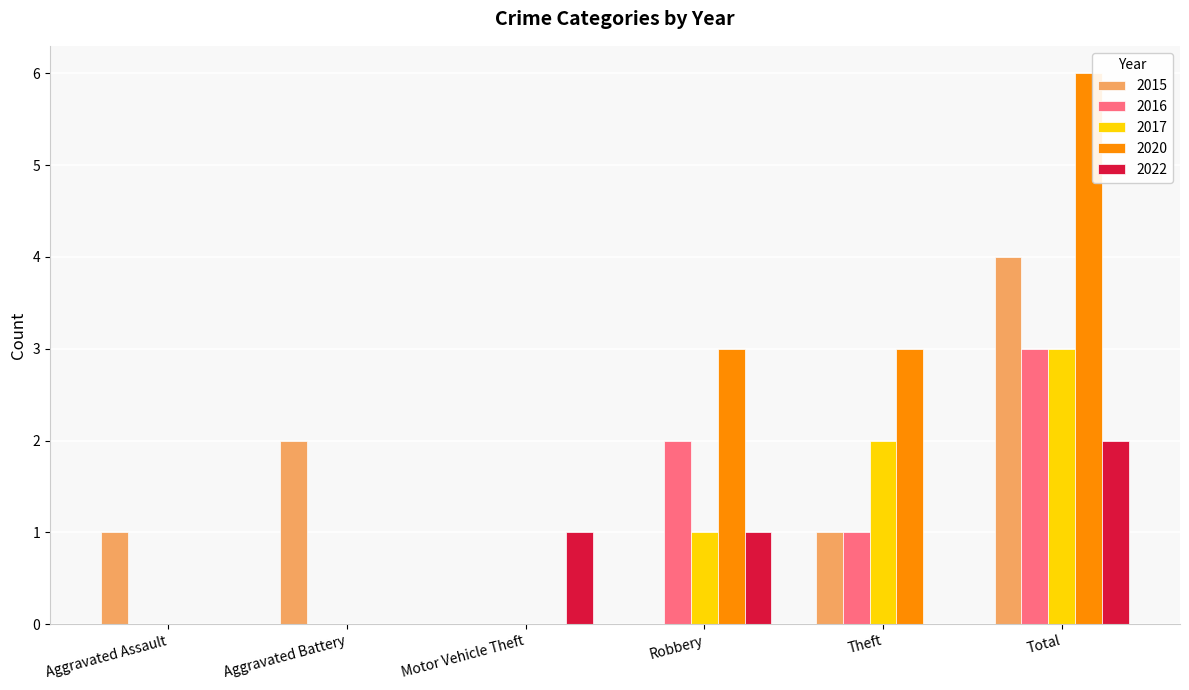

How many series are shown in this chart?

5